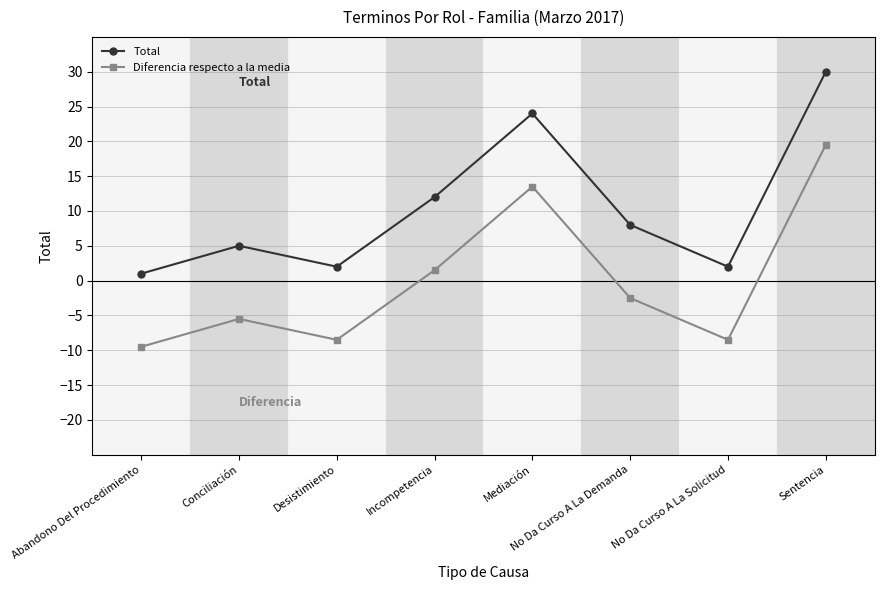

Count the number of categories in the chart.

8